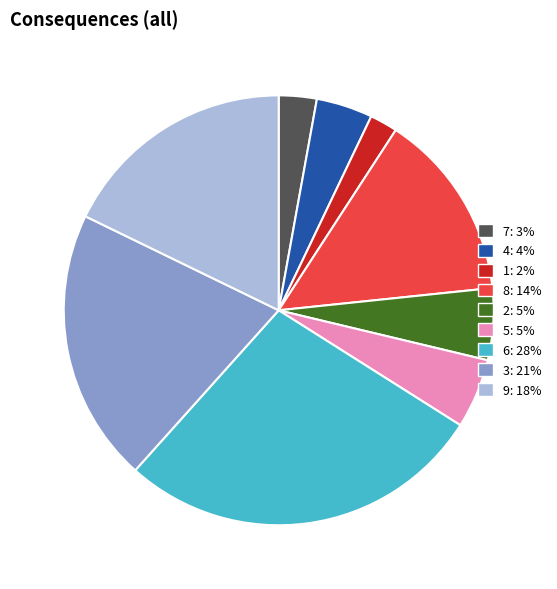

The 7 slice represents 15% of the pie. True or false?

False